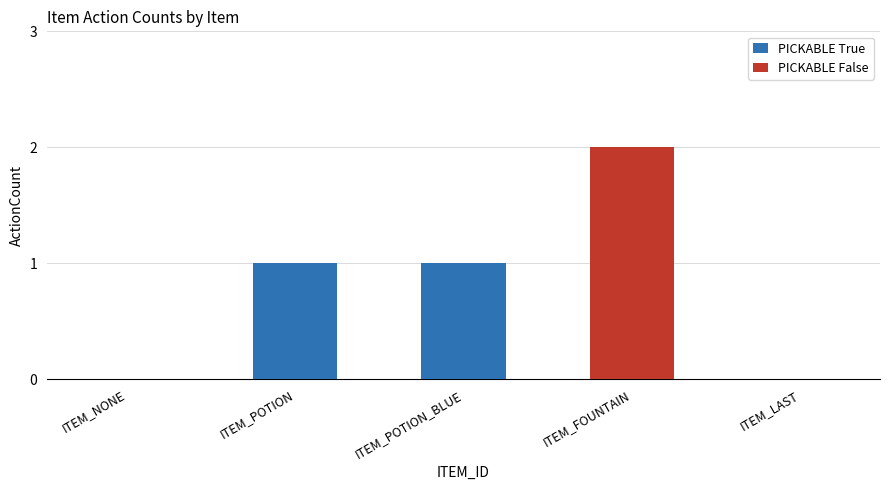

Does the chart contain stacked bars?

Yes